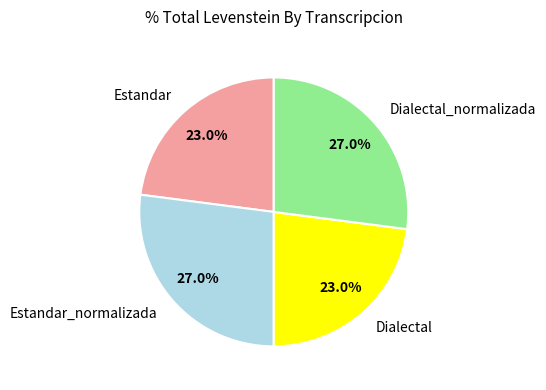

To the nearest percent, what portion does Estandar_normalizada represent?

27%